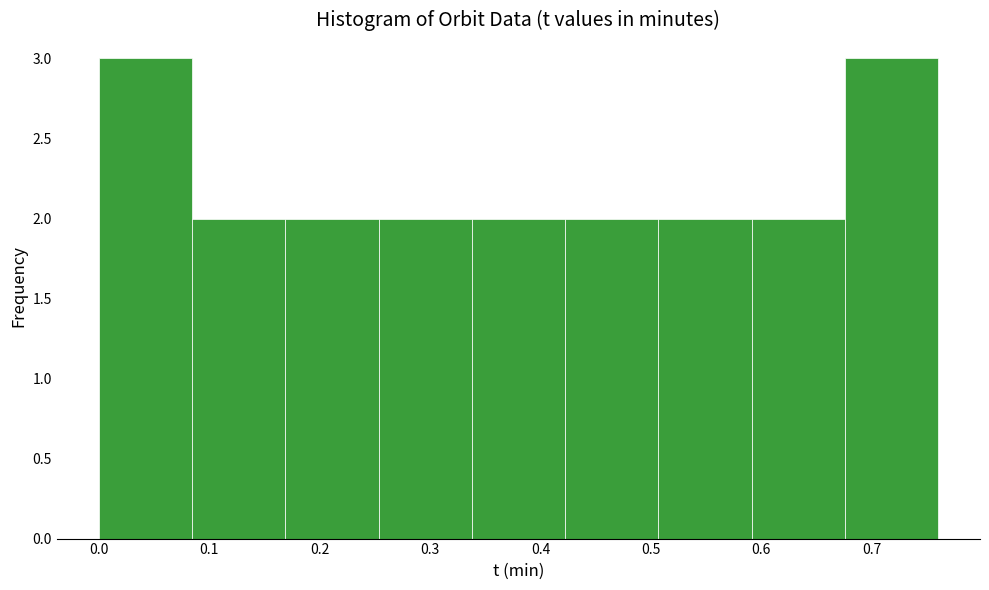

Reading left to right, transcribe this chart: for each bar, give the range it covers on the x-axis and its height. Neither the bar edges nor the heights are printed on the chart, so give them approximately, as read against the axes.

0.00 to 0.08: 3
0.08 to 0.17: 2
0.17 to 0.25: 2
0.25 to 0.34: 2
0.34 to 0.42: 2
0.42 to 0.51: 2
0.51 to 0.59: 2
0.59 to 0.68: 2
0.68 to 0.76: 3